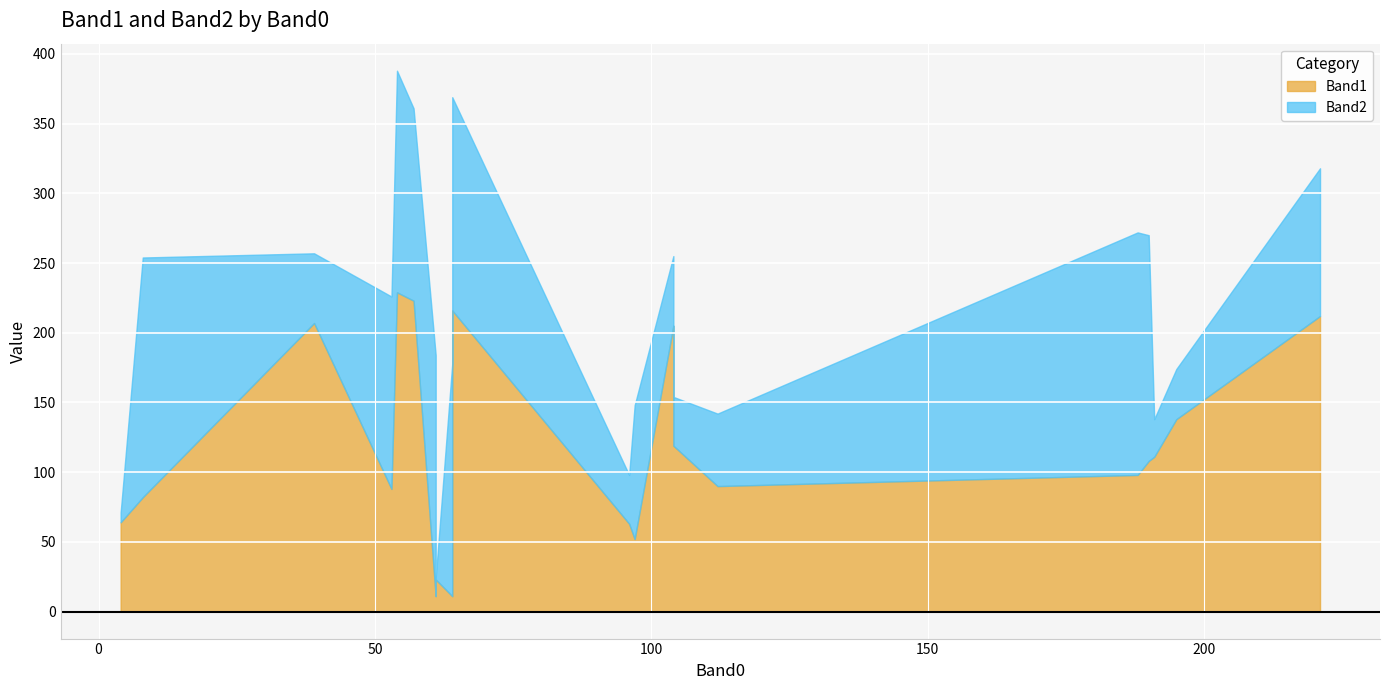

What are all the series names shown in the legend?

Band1, Band2